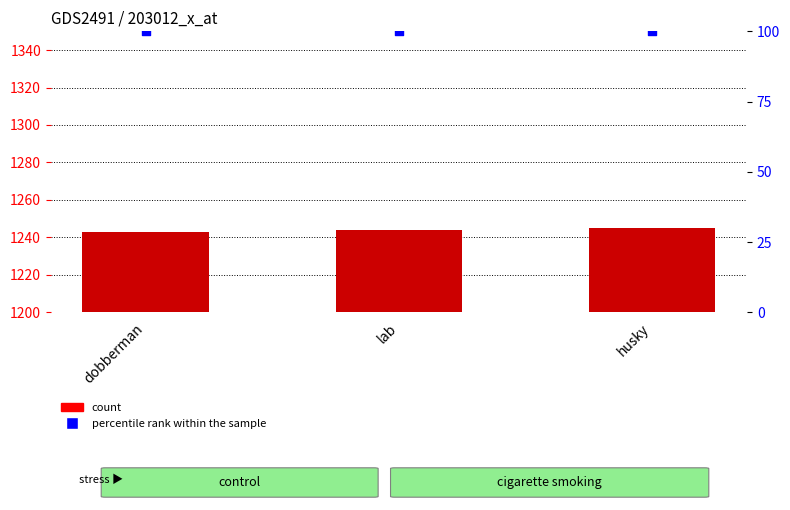

At how many categories does at least one series exceed 862?

3